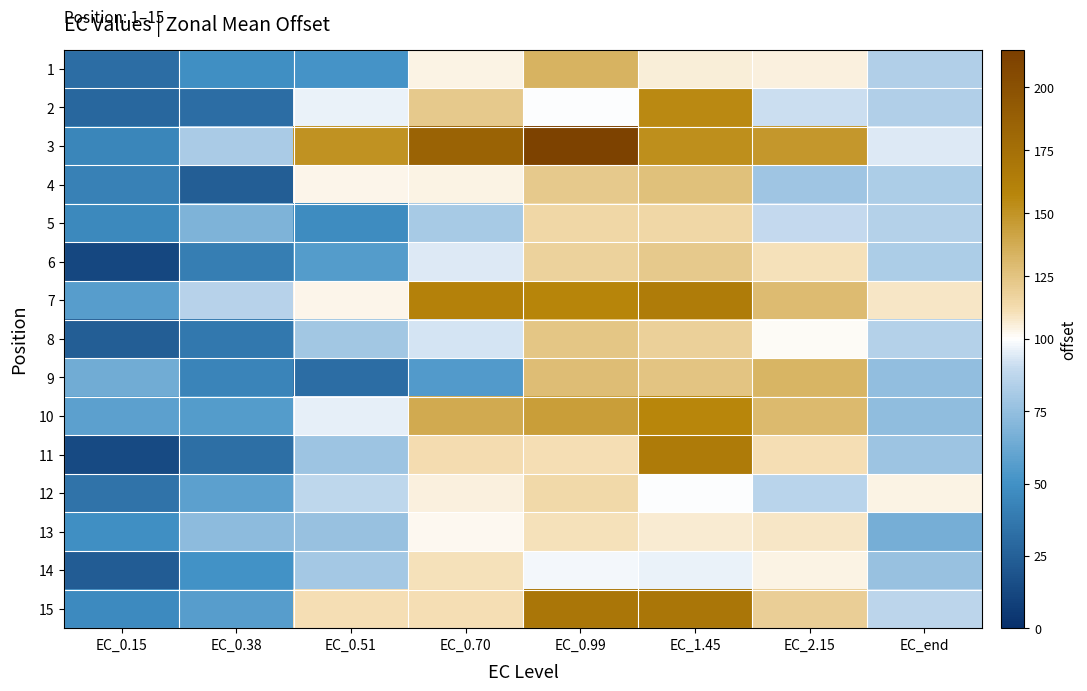

At EC_0.70, list the series in order from smallest to largest.

9, 5, 8, 6, 13, 1, 4, 12, 14, 15, 11, 2, 10, 7, 3